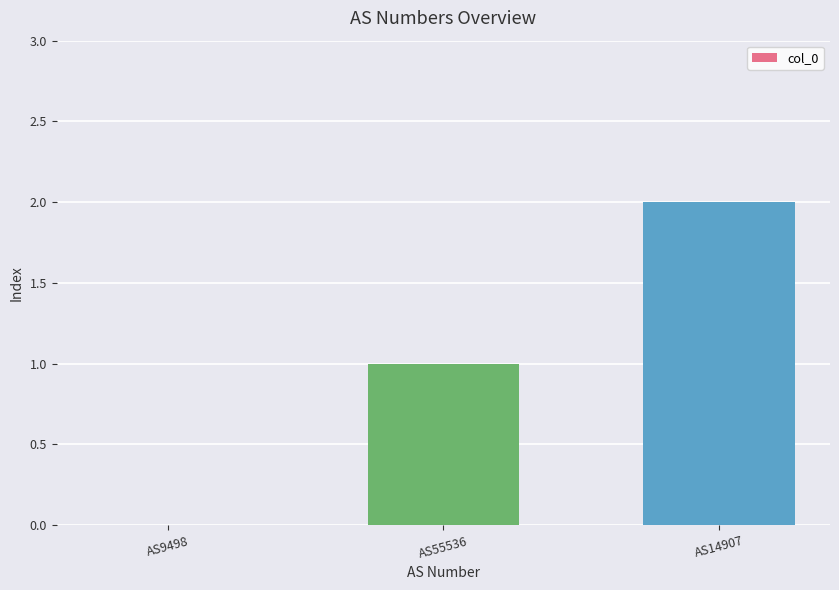

How many values are above zero?

2